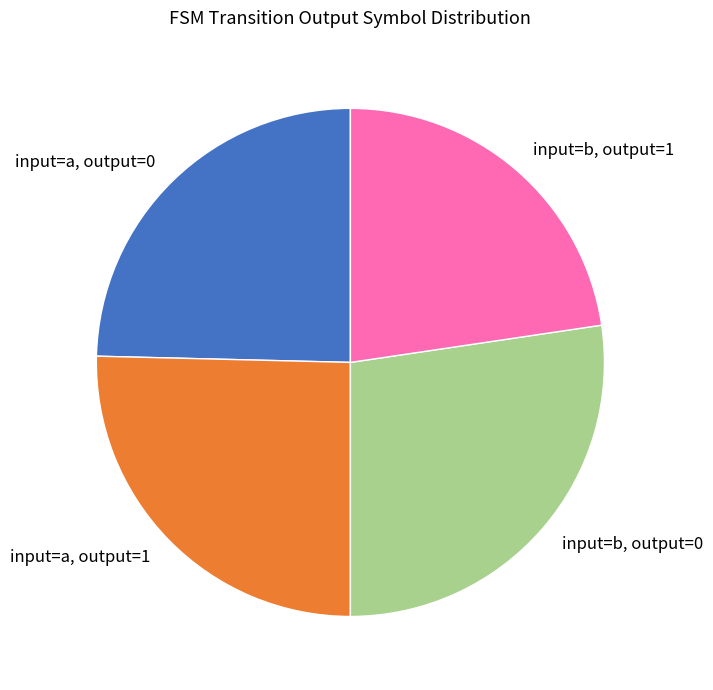

Is it true that input=b, output=0 is 27% of the pie?

True